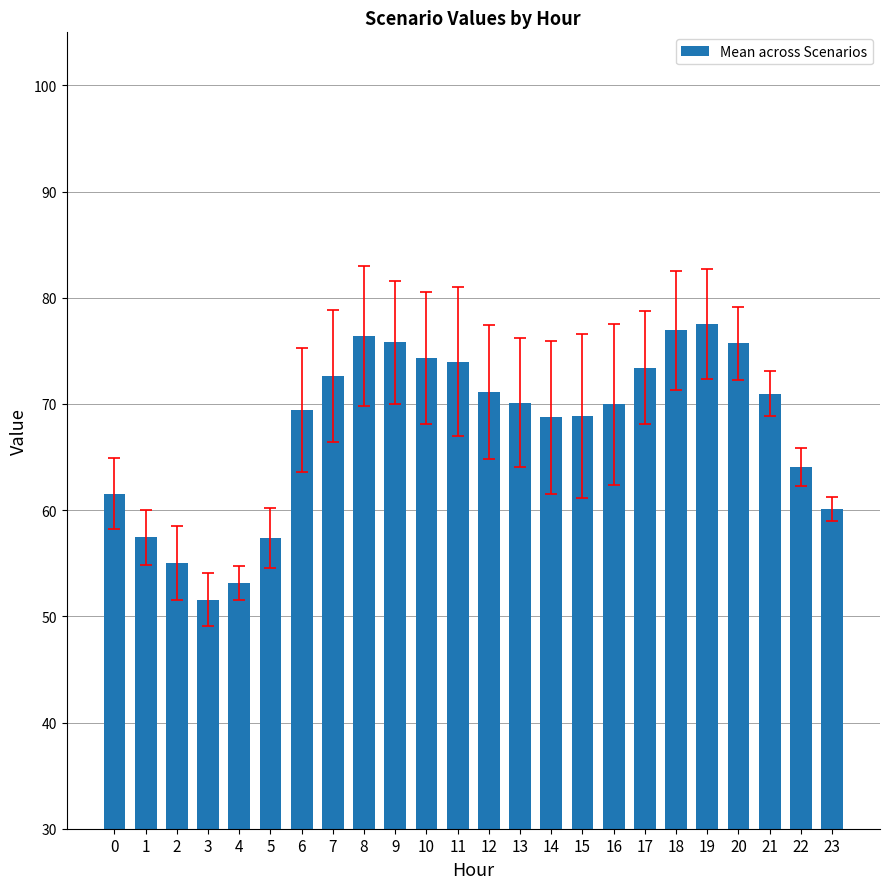

What is the approximate value at 18?

76.9